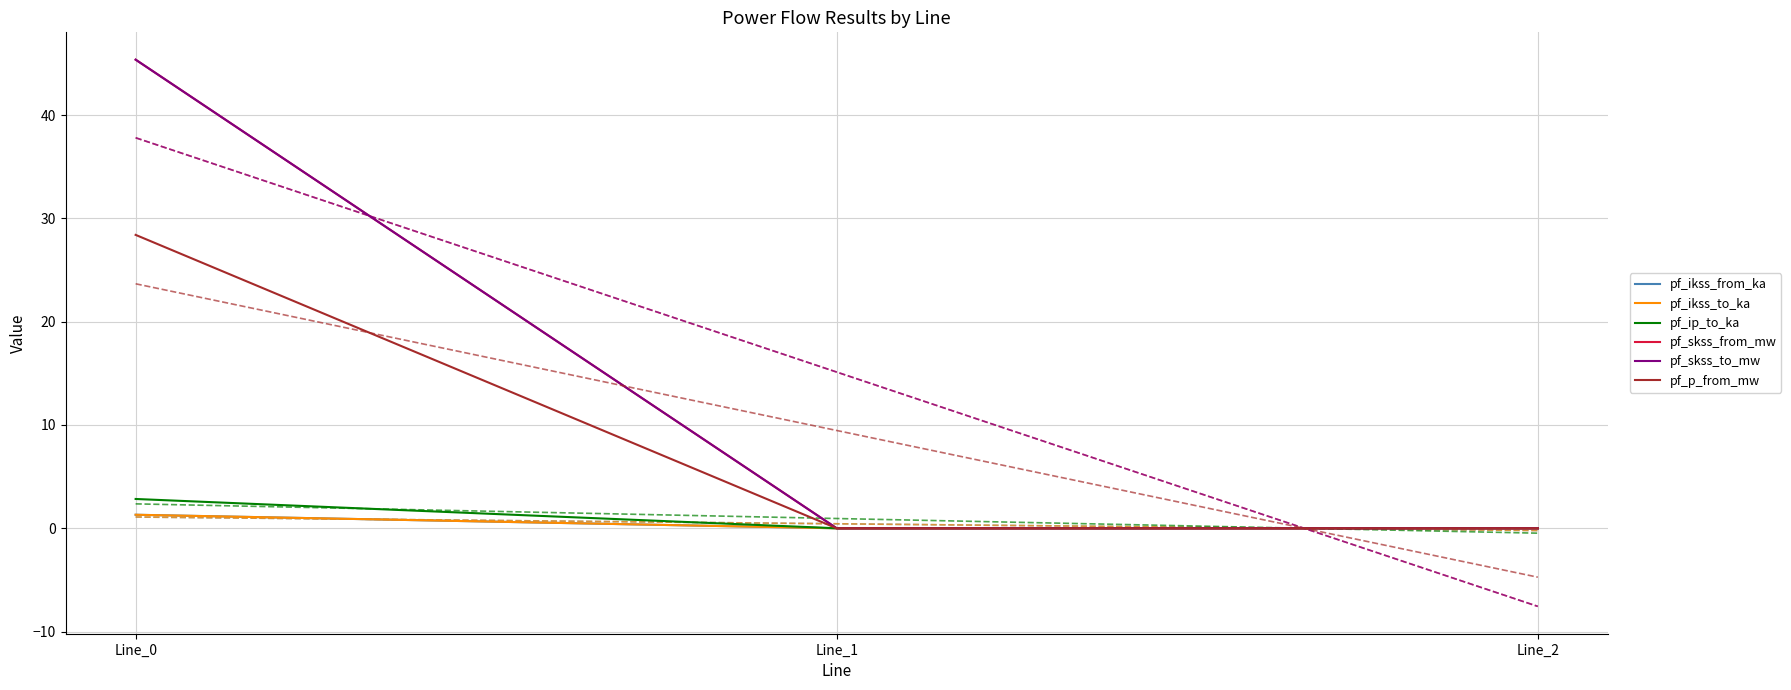

Does the chart have visible grid lines?

Yes